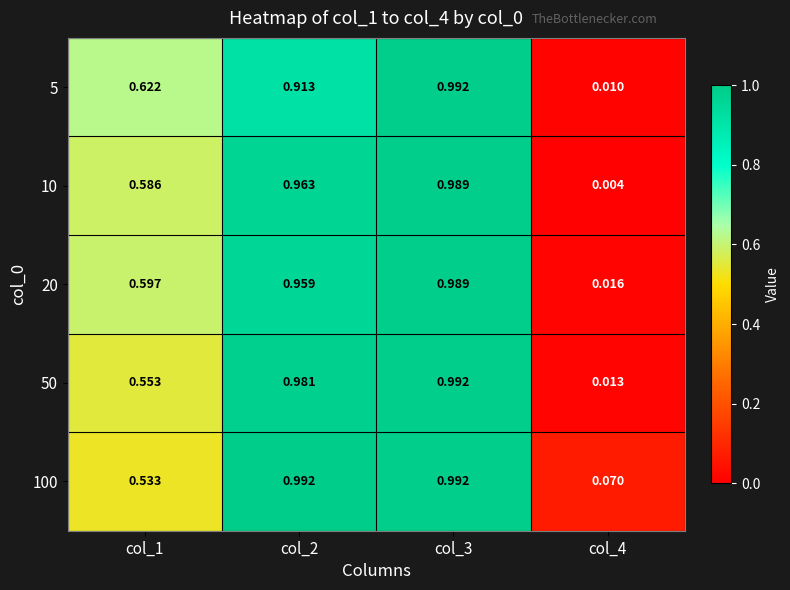

Between col_1 and col_3, which is larger?

col_3